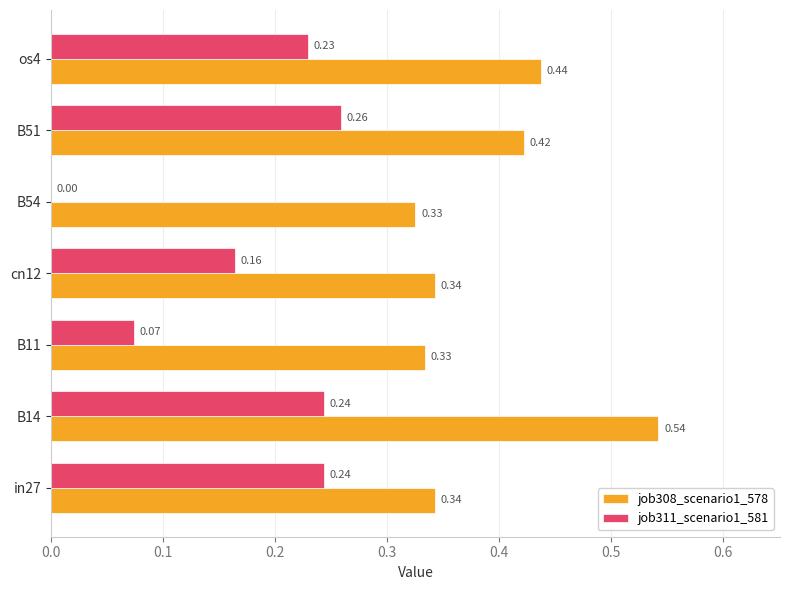

What is the sum of all job308_scenario1_578 values?

2.7